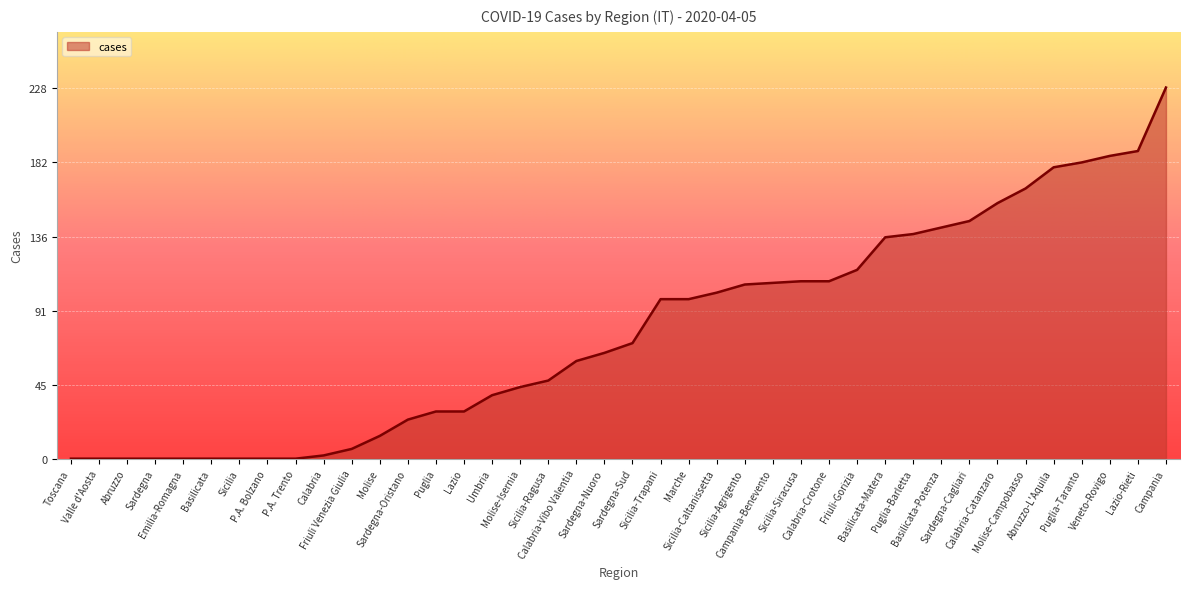

What is the greatest value displayed?

228